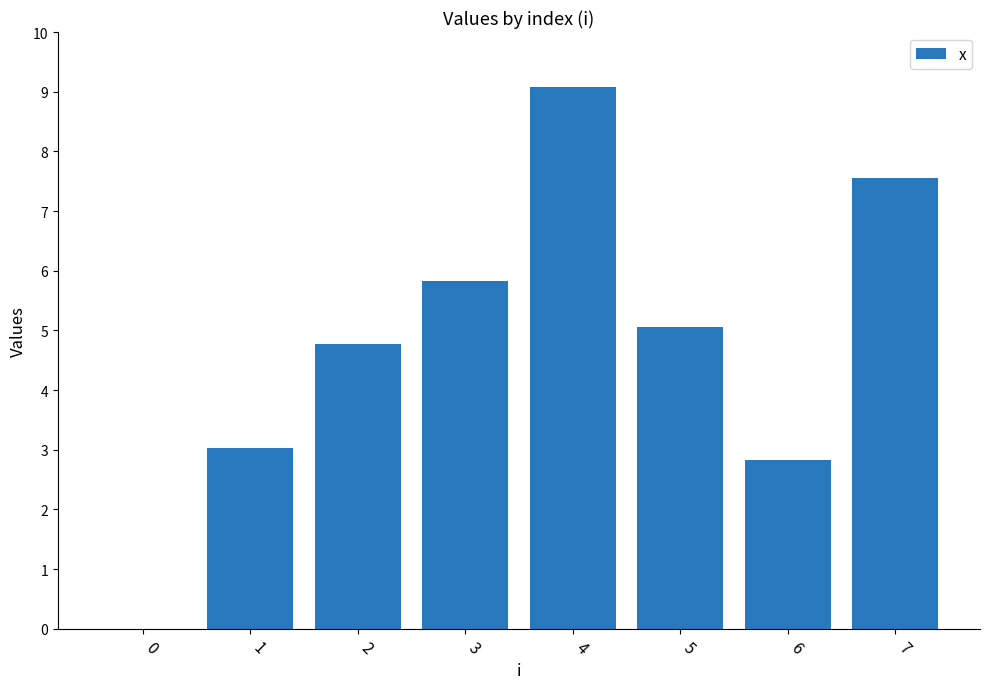

What is the sum of all values?

38.1